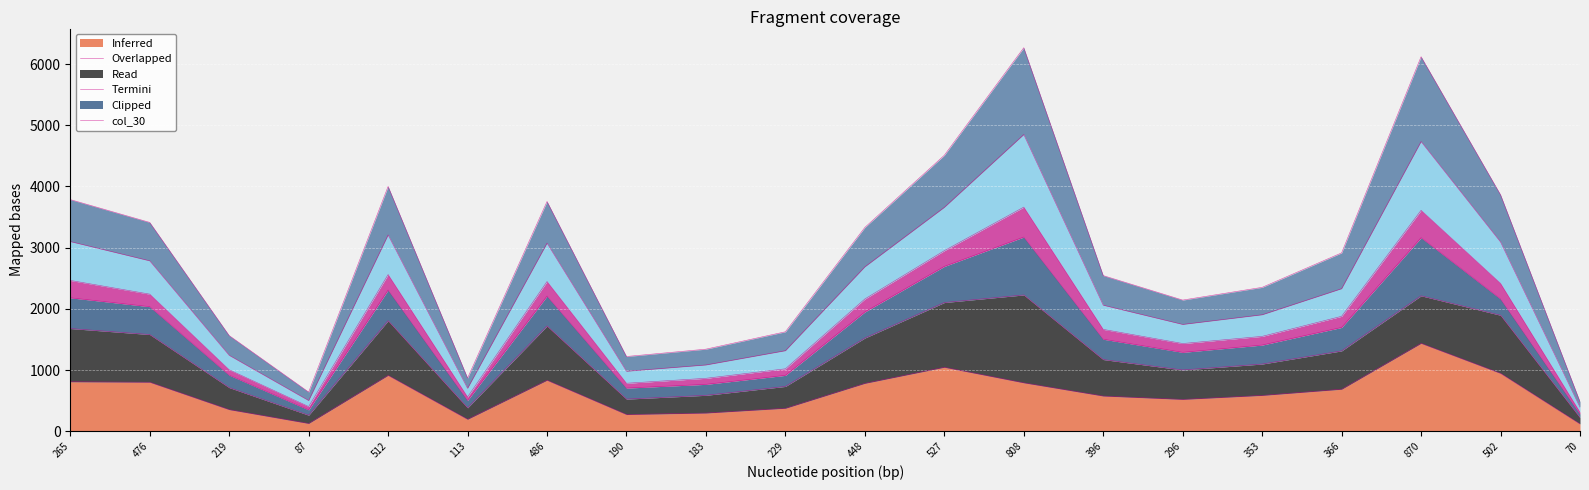

What is the smallest value displayed?

119